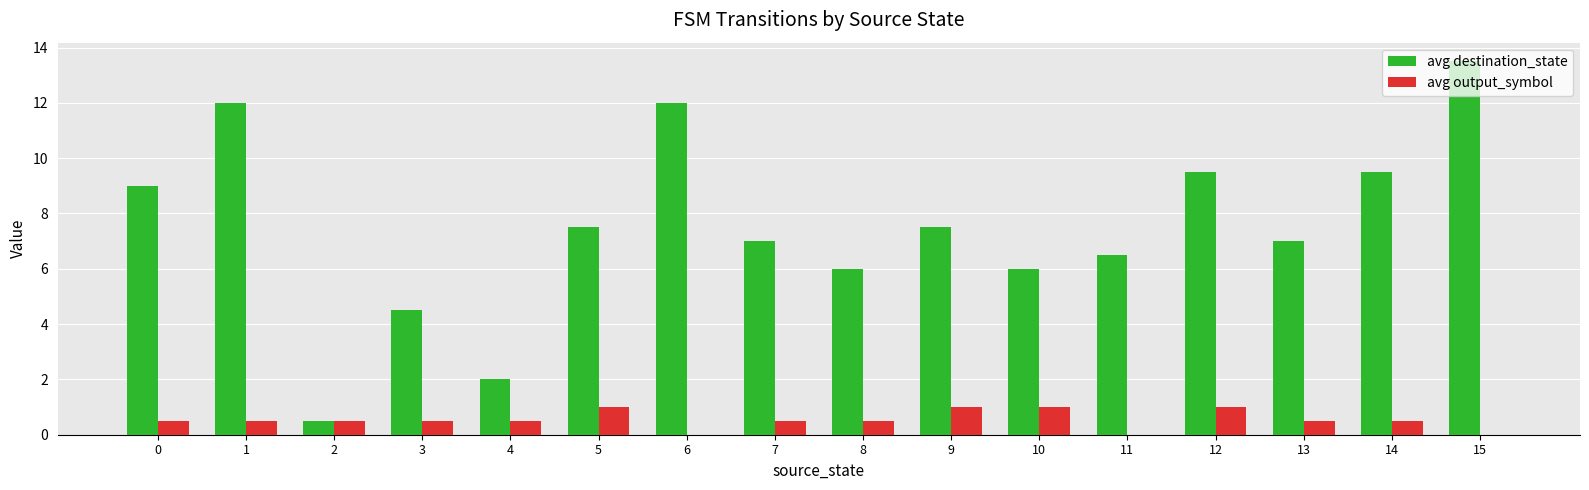

Read the avg destination_state value at 3.

4.5